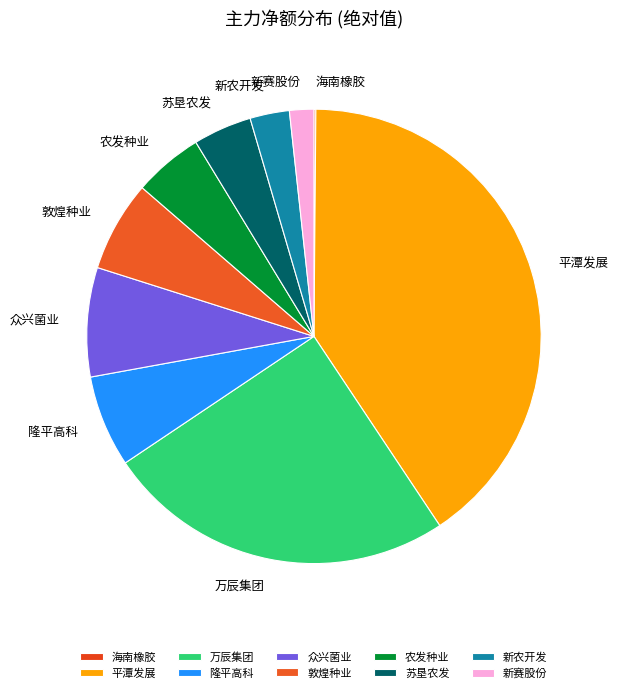

True or false: 平潭发展 accounts for 41% of the total.

True